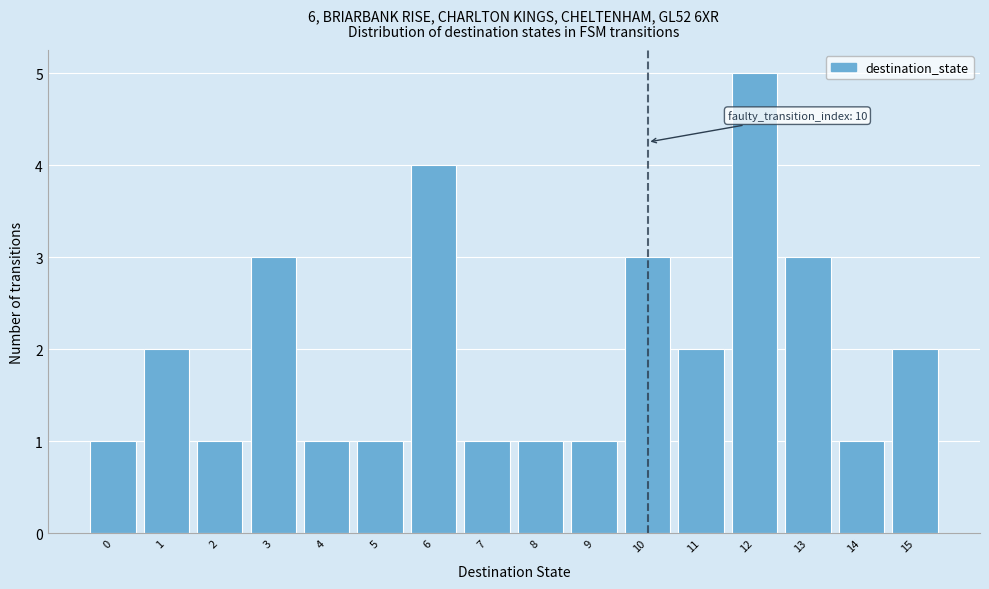

Which range on the x-axis has the tallest bar?

11.5 to 12.5